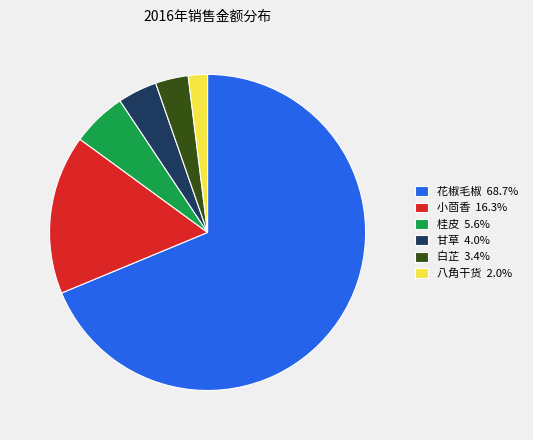

Is there any slice that represents more than half of the pie?

Yes